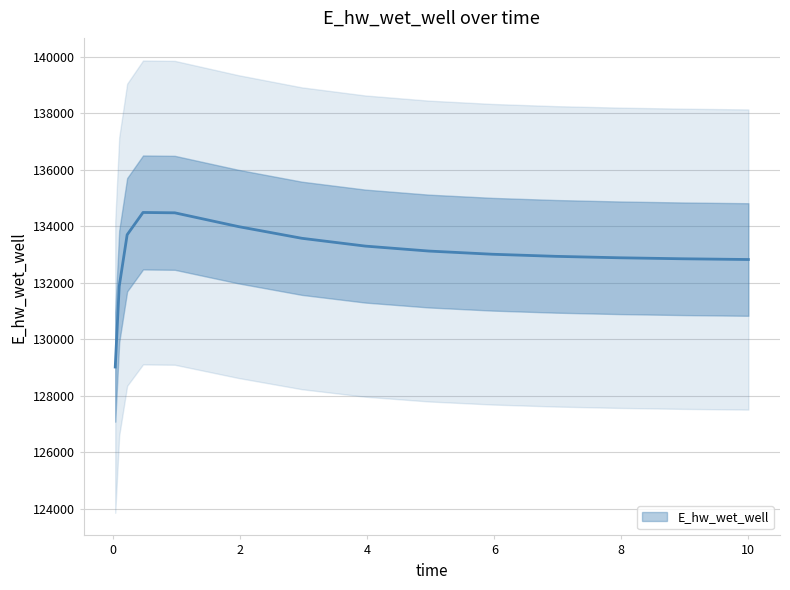

List the labels in order of value, largest first.

0.46875, 0.96875, 1.96875, 0.21875, 2.96875, 3.96875, 4.96875, 5.96875, 6.96875, 7.96875, 8.96875, 9.96875, 10.0, 0.09375, 0.03125